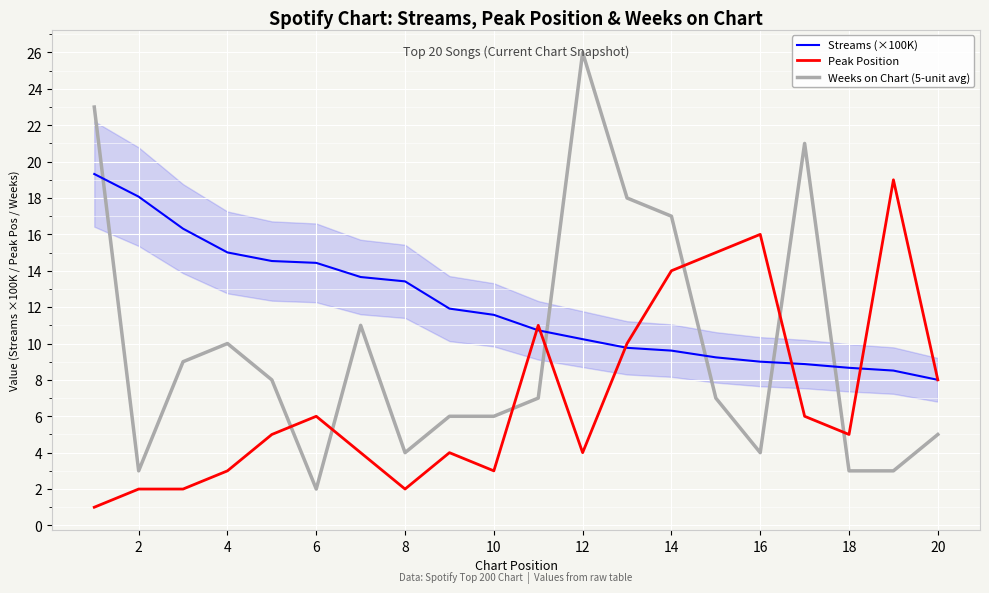

What is the difference between the Streams (×100K) values at 4 and 12?

4.8